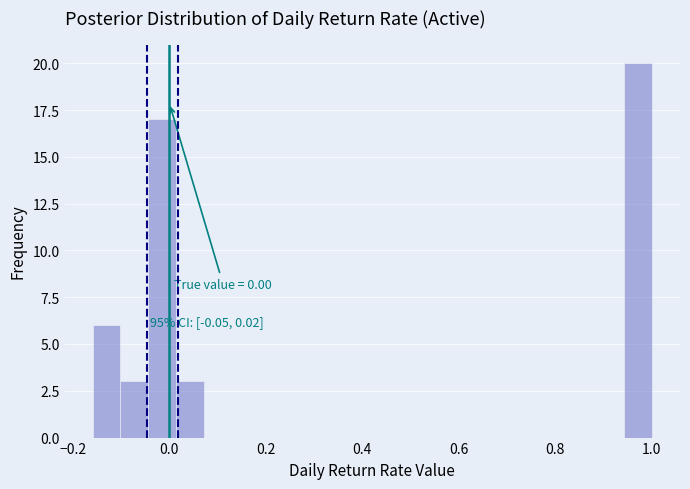

Read against the x-axis, roughly where is the centre of the tallest bar?

0.98